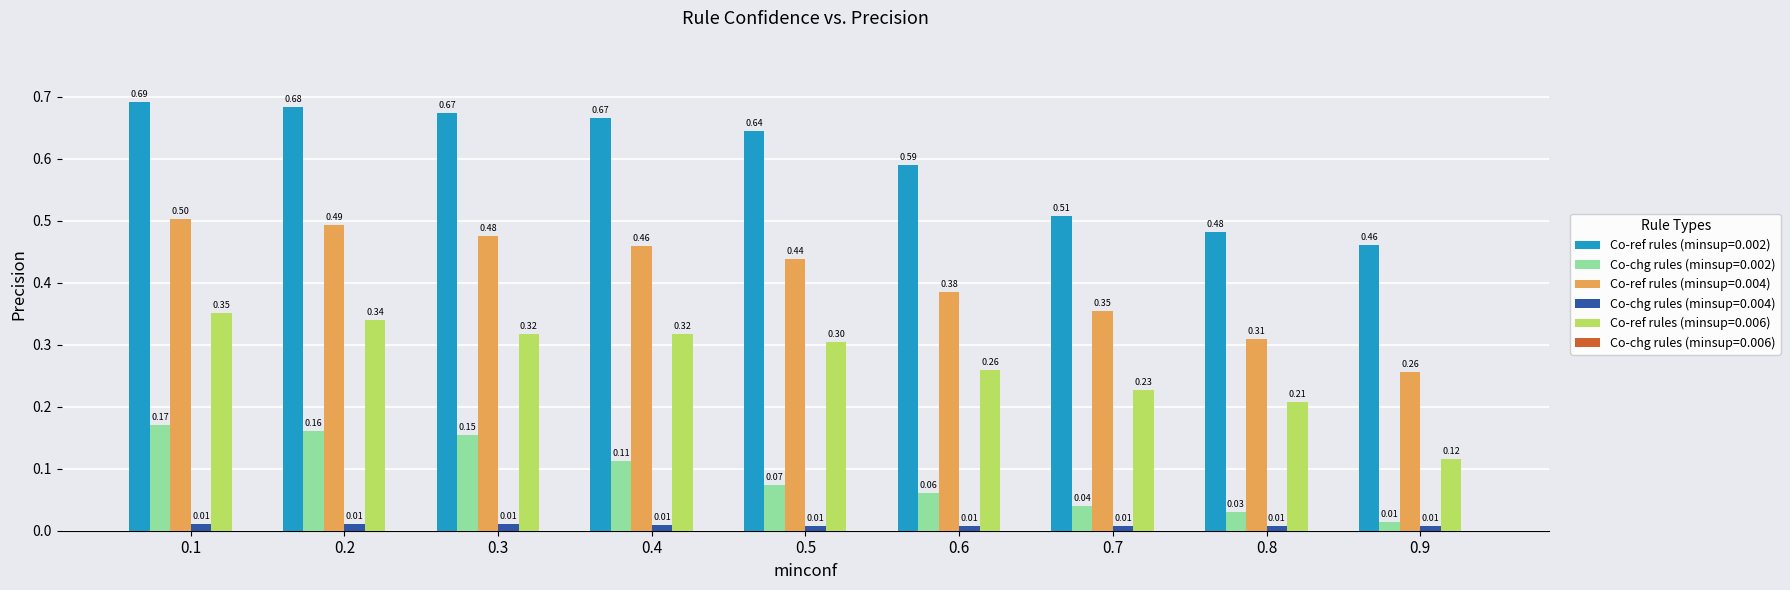

Which series changed the most between 0.4 and 0.8?

Co-ref rules (minsup=0.002)